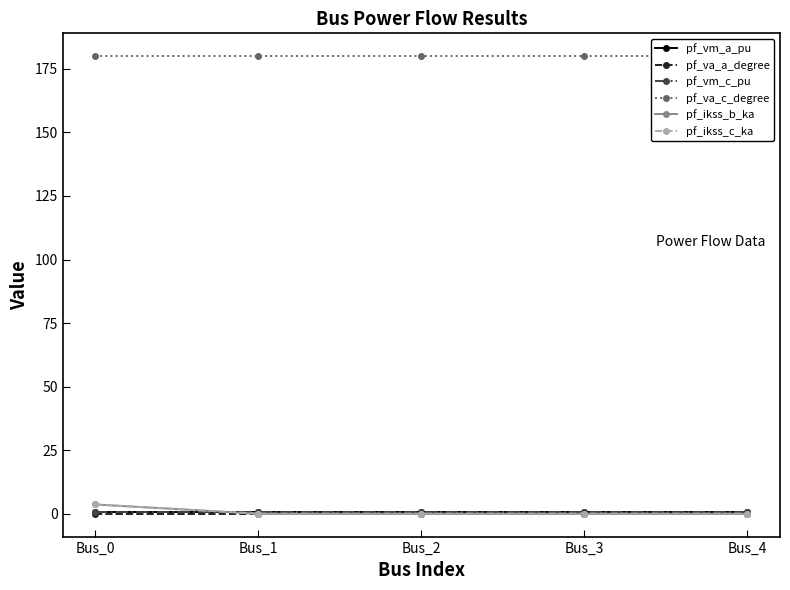

Rank the series by their maximum value, from highest to lowest.

pf_va_c_degree, pf_ikss_b_ka, pf_ikss_c_ka, pf_vm_c_pu, pf_vm_a_pu, pf_va_a_degree